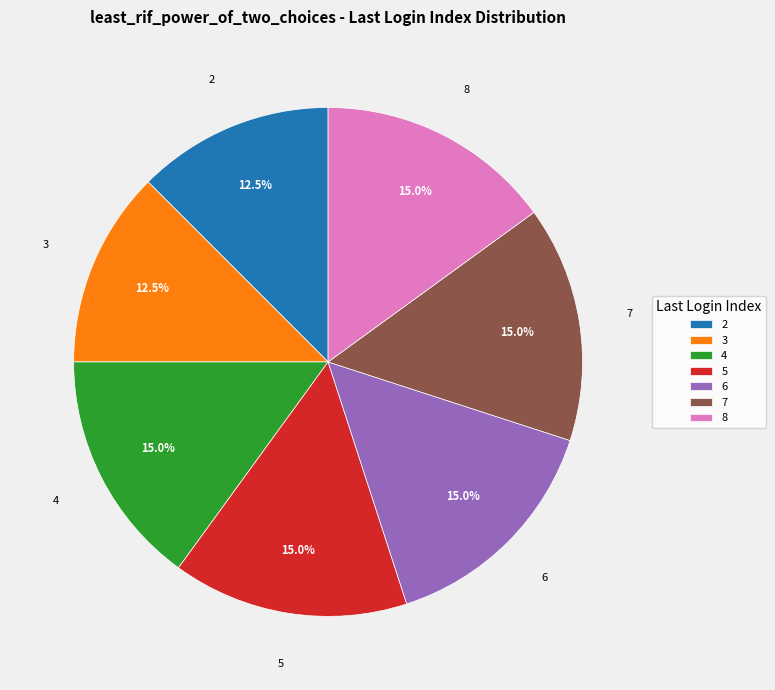

What percentage is NOT represented by 7?

85.0%